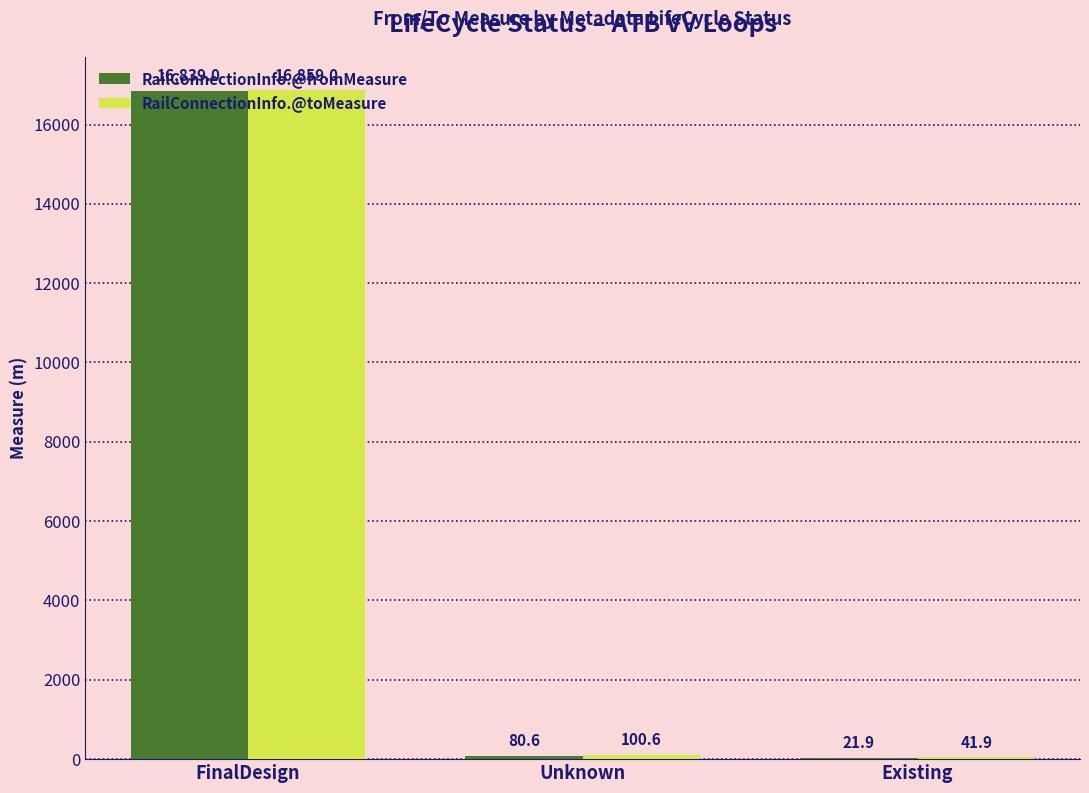

At which label does RailConnectionInfo.@fromMeasure first exceed 80?

FinalDesign